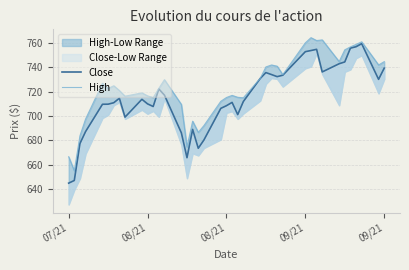

True or false: Close and High cross at least once.

False